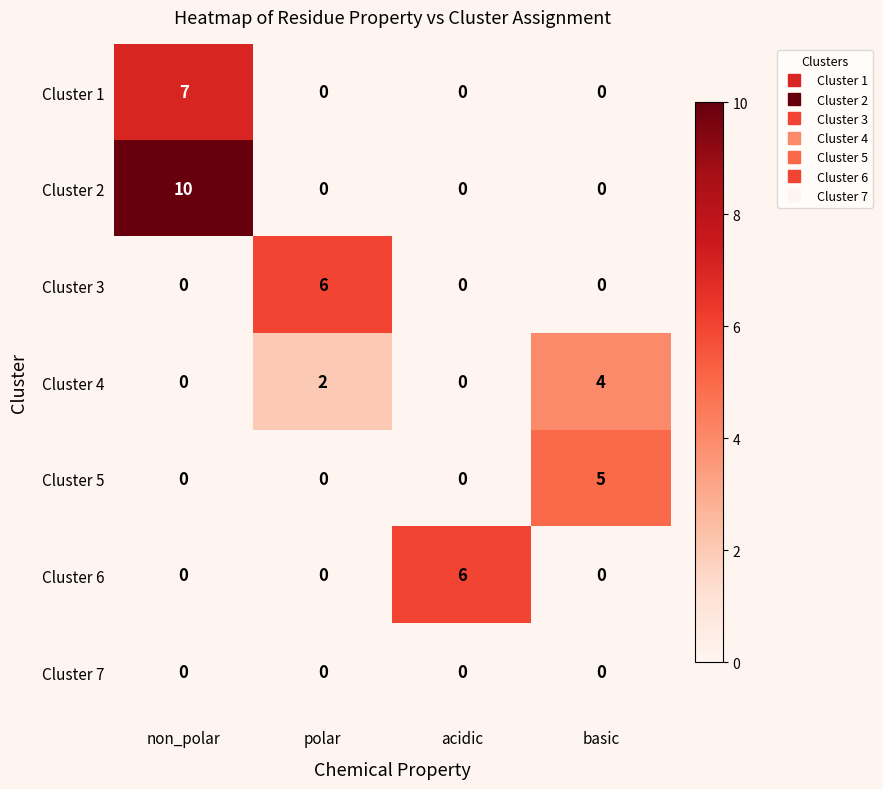

Count the Cluster 2 values in the range 0 to 10.

4